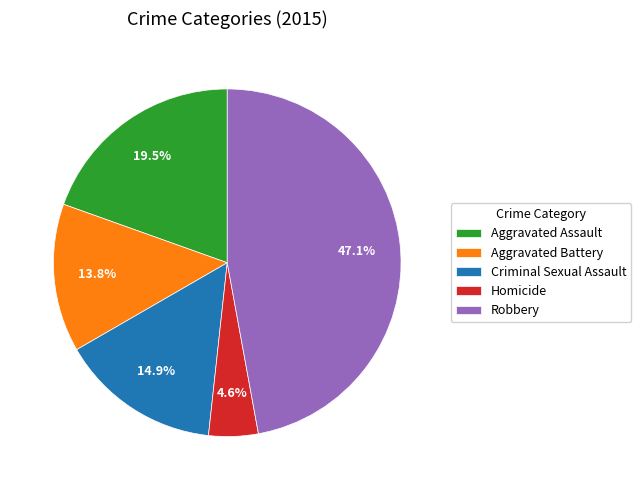

What is the largest slice in the pie chart?

Robbery